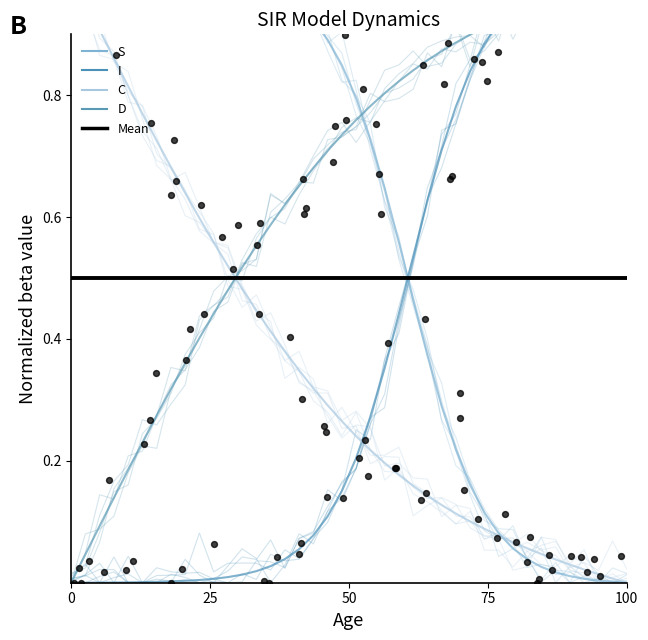

At how many categories does at least one series exceed 0?

40